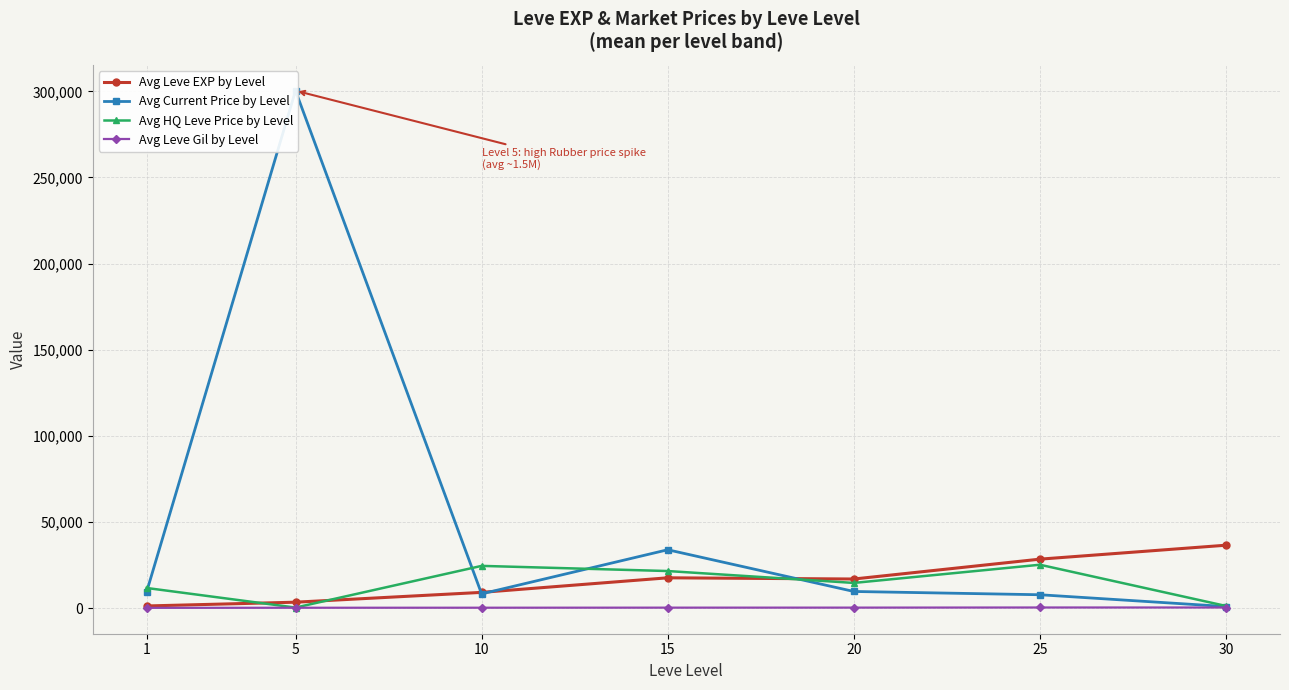

The value of Avg HQ Leve Price by Level at 10 is 9712.5. True or false?

False